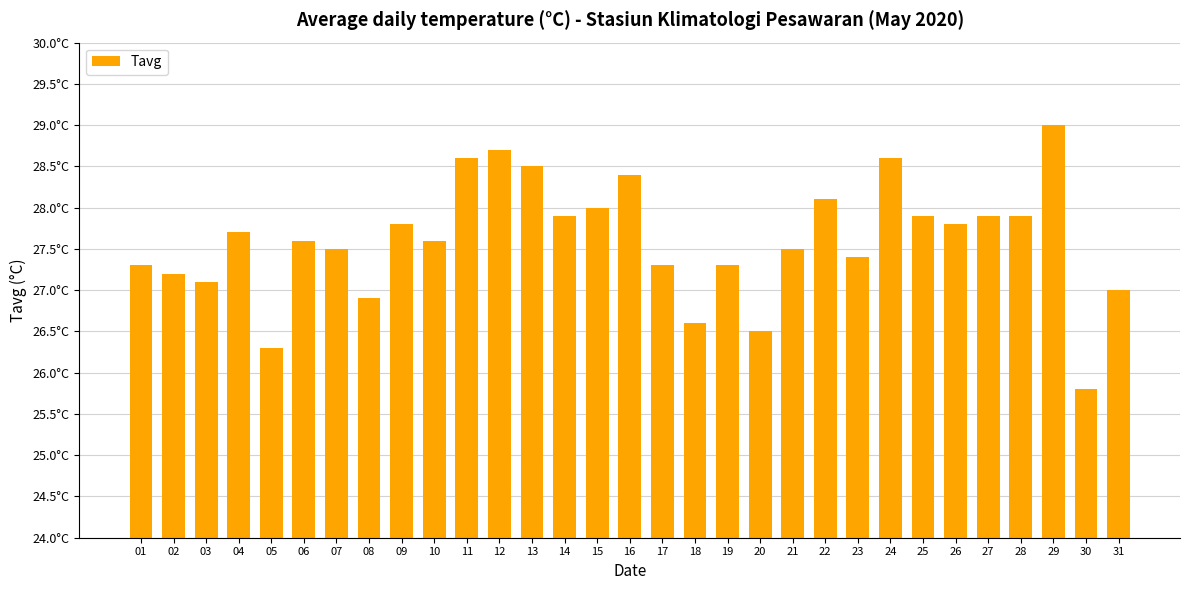

Is it true that the value at 03 is 39.0?

False